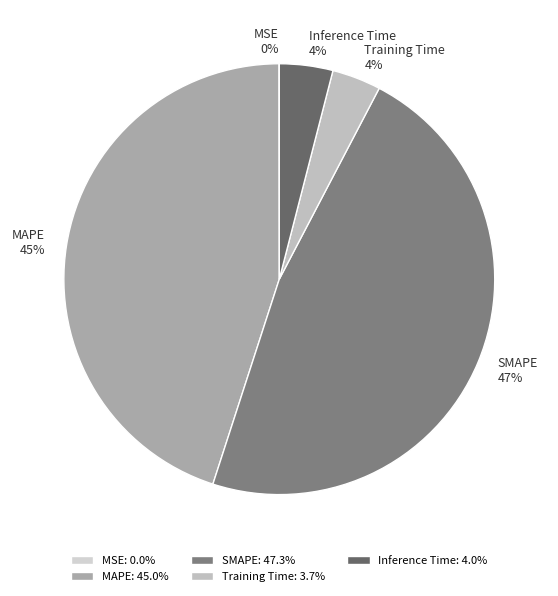

What is the largest slice in the pie chart?

SMAPE